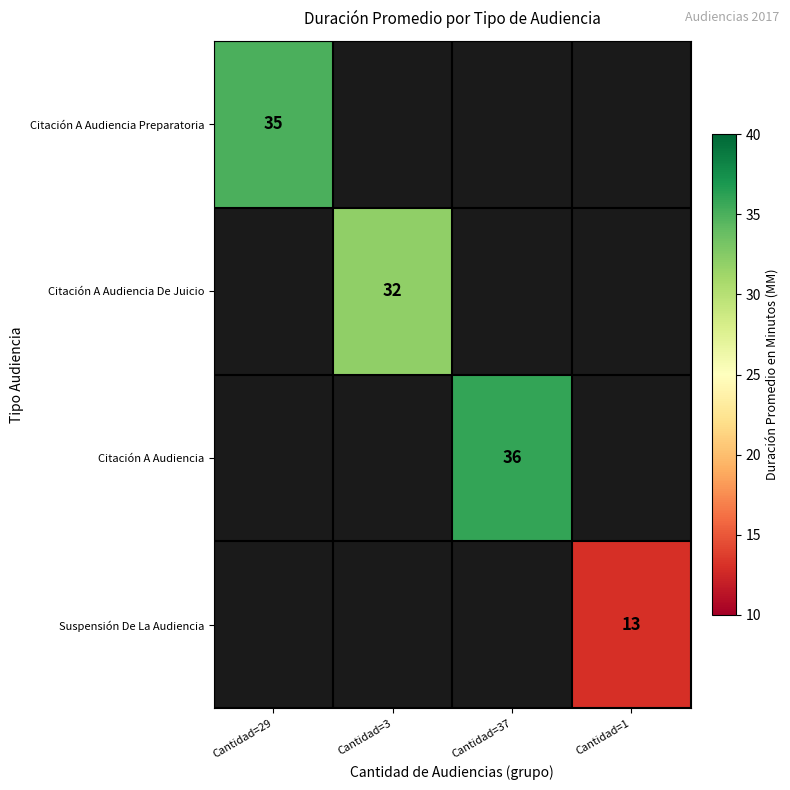

What is the greatest value displayed?

36.0